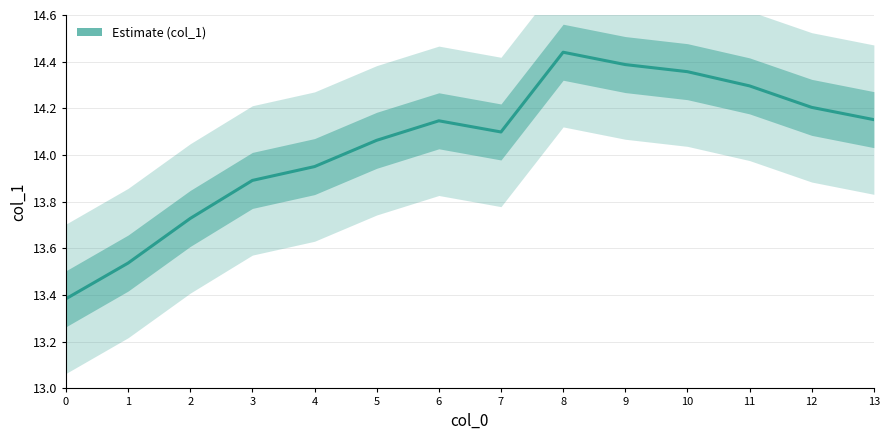

What is the difference between the maximum and minimum values?

1.1